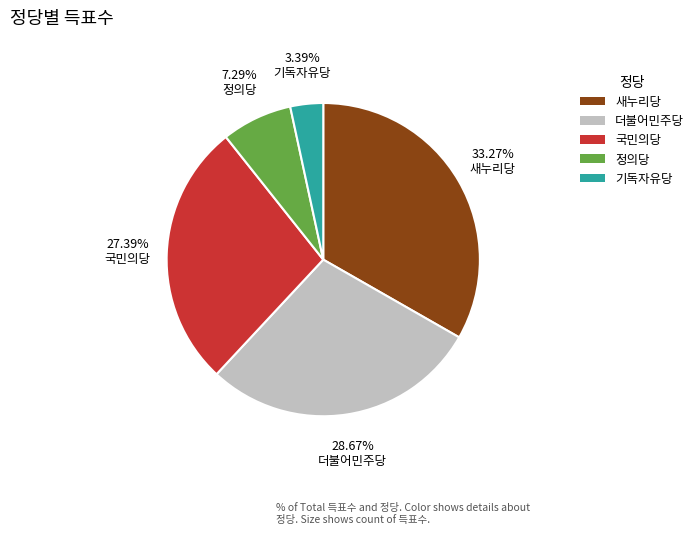

Which category has the smallest portion of the pie?

기독자유당